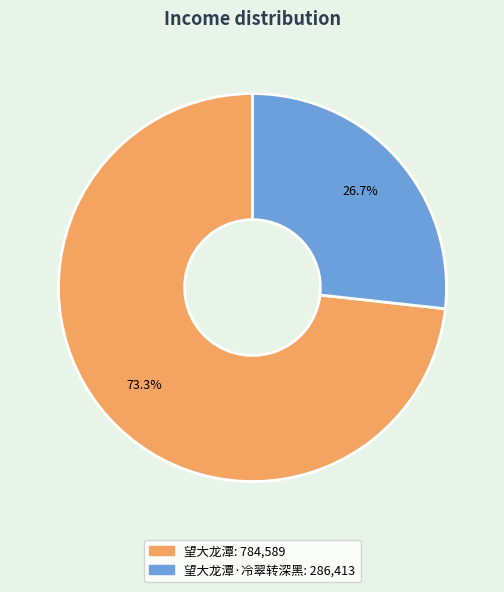

Count the number of slices in the pie.

2